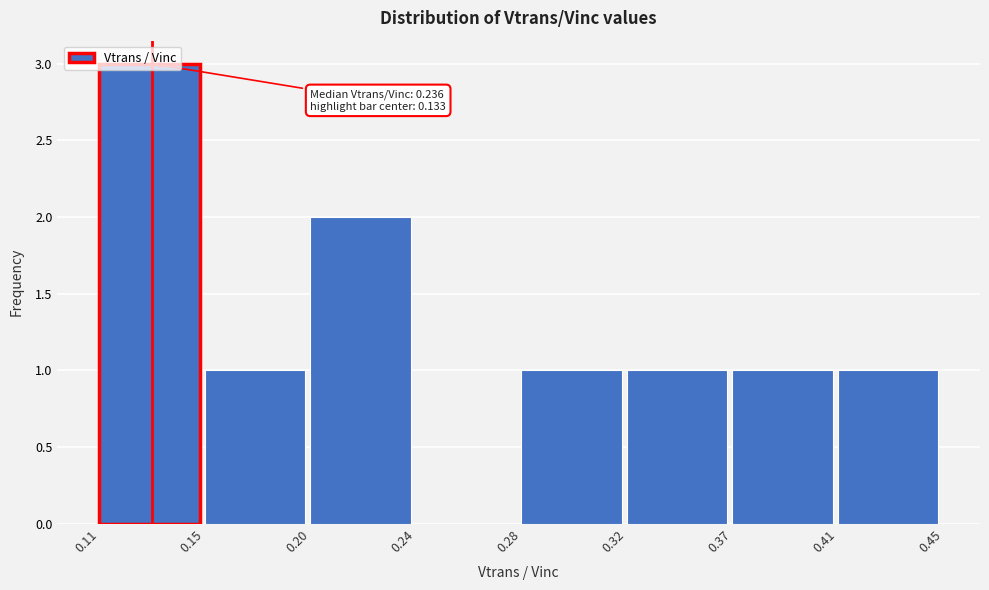

The chart shows a value of 0 at 0.24. True or false?

True